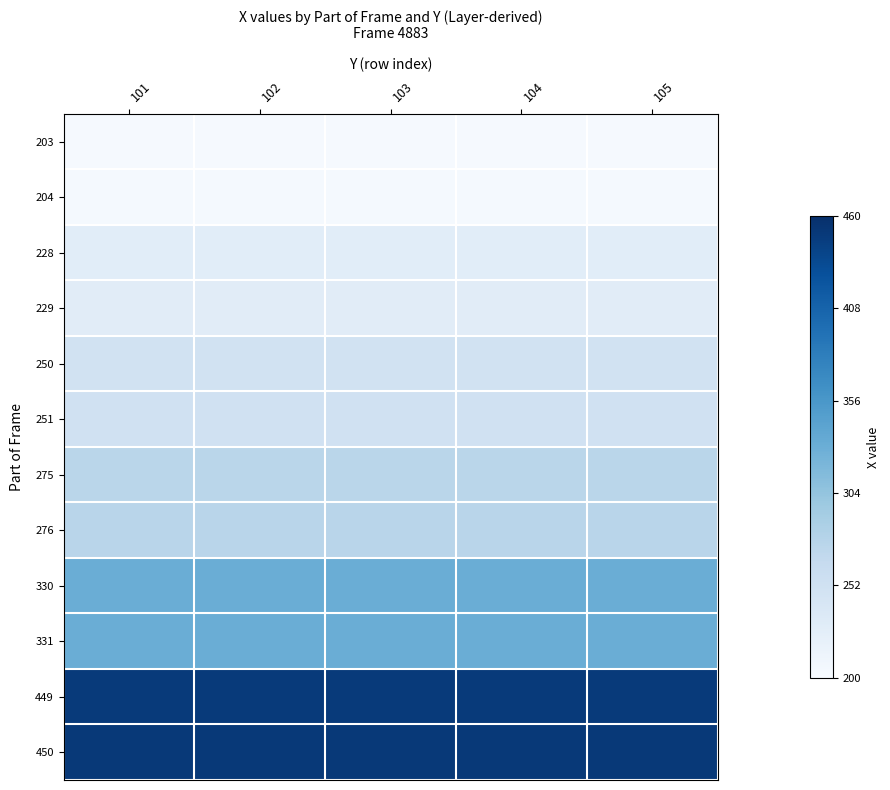

Reading left to right, list all the values displayed in this chart.

203: 101=203	102=203	103=203	104=203	105=203
204: 101=204	102=204	103=204	104=204	105=204
228: 101=228	102=228	103=228	104=228	105=228
229: 101=229	102=229	103=229	104=229	105=229
250: 101=250	102=250	103=250	104=250	105=250
251: 101=251	102=251	103=251	104=251	105=251
275: 101=275	102=275	103=275	104=275	105=275
276: 101=276	102=276	103=276	104=276	105=276
330: 101=330	102=330	103=330	104=330	105=330
331: 101=331	102=331	103=331	104=331	105=331
449: 101=449	102=449	103=449	104=449	105=449
450: 101=450	102=450	103=450	104=450	105=450